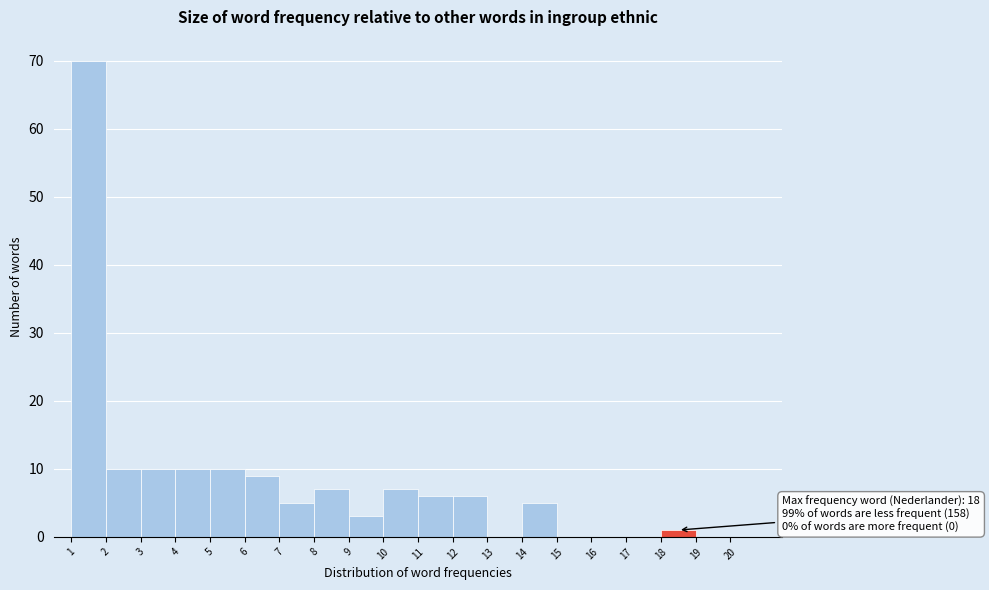

Which range on the x-axis has the tallest bar?

1 to 2